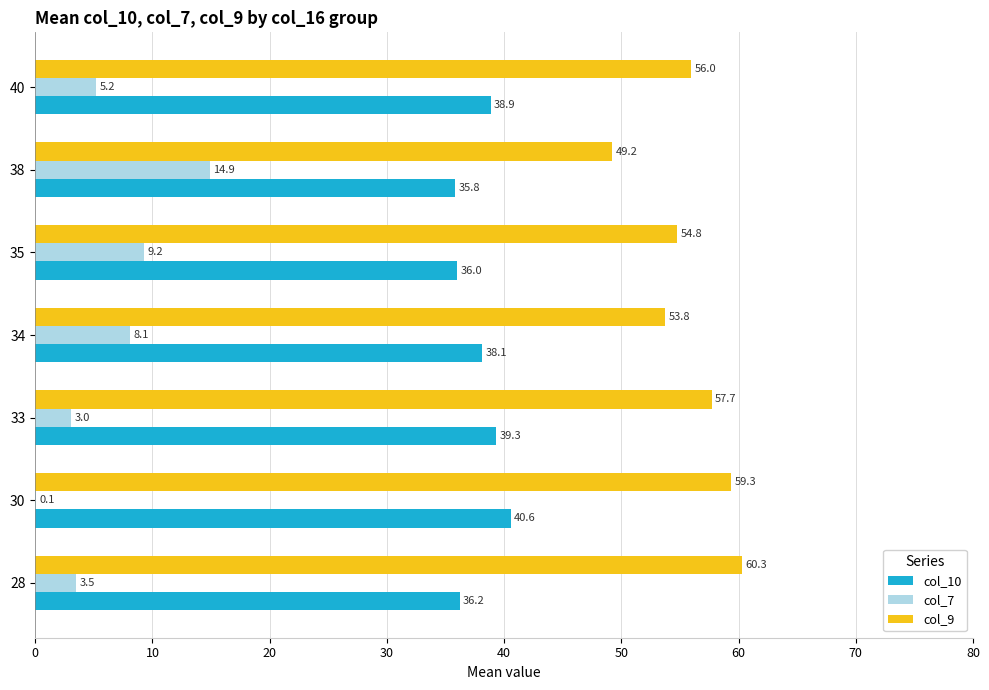

The col_9 series shows 49.2 at 38. True or false?

True